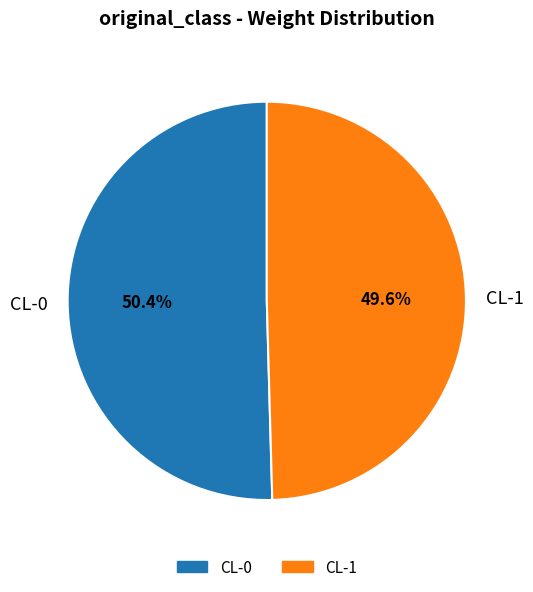

Does CL-0 represent more than half of the total?

Yes